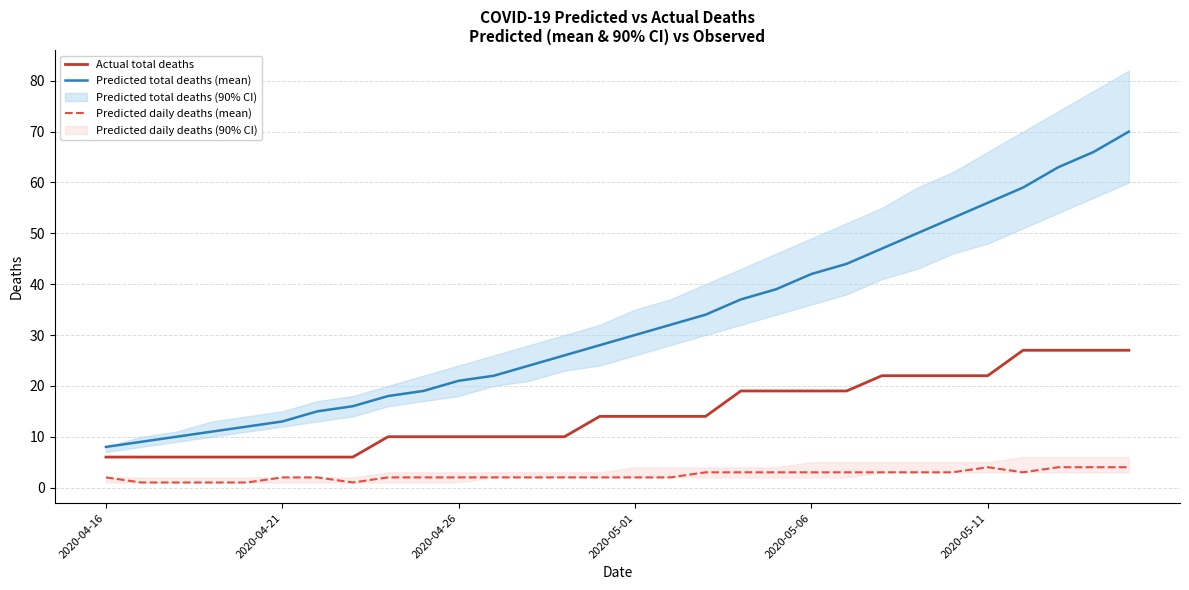

True or false: Predicted total deaths (mean) and Actual total deaths cross at least once.

False